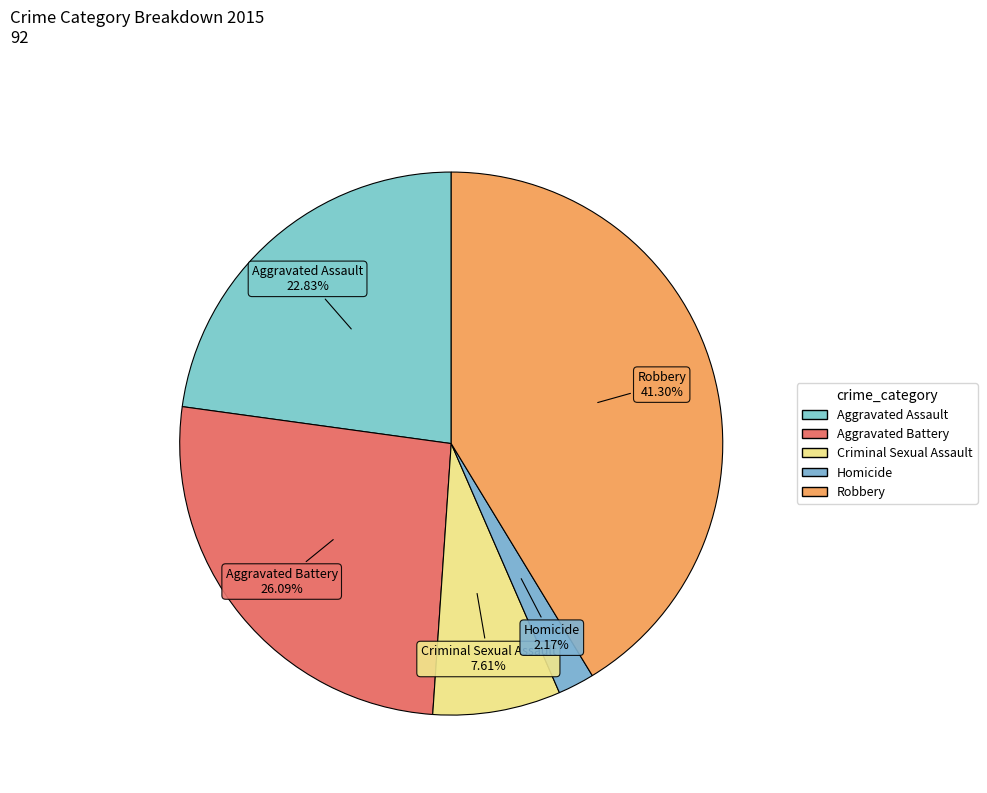

What is the change in value from Aggravated Assault to Criminal Sexual Assault?

-14